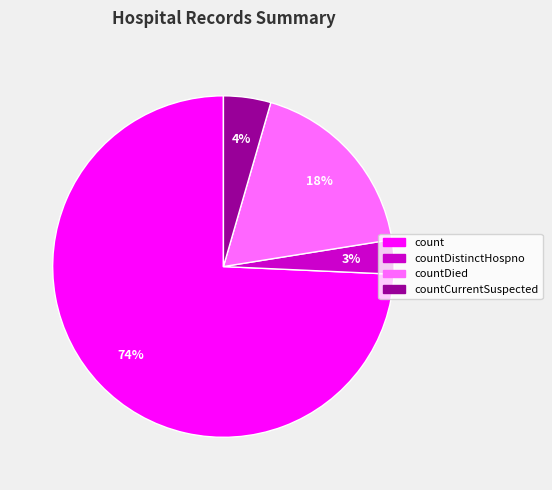

Is there any slice that represents more than half of the pie?

Yes